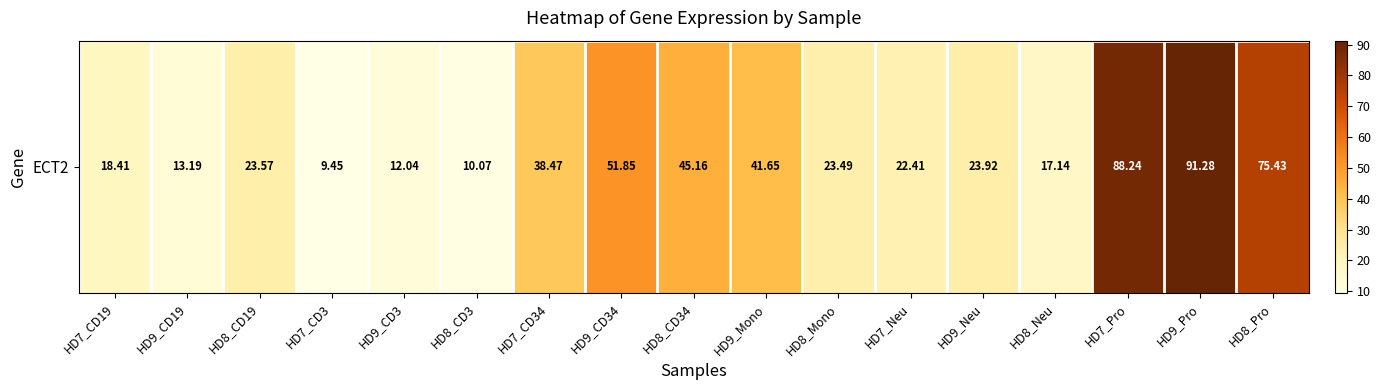

Reading right to left, extract all data points from this chart.

75.4	91.3	88.2	17.1	23.9	22.4	23.5	41.6	45.2	51.9	38.5	10.1	12.0	9.4	23.6	13.2	18.4